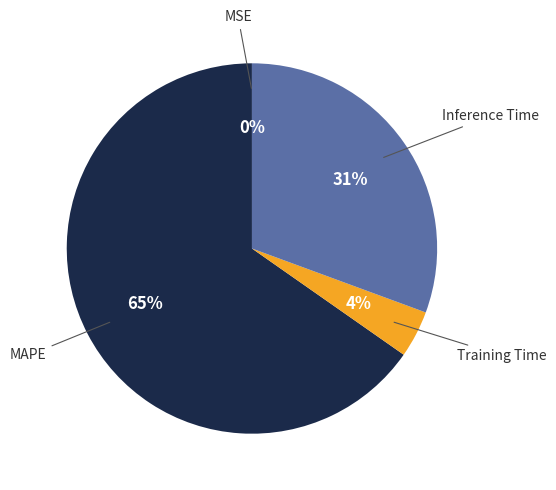

To the nearest percent, what is the average slice percentage?

25%